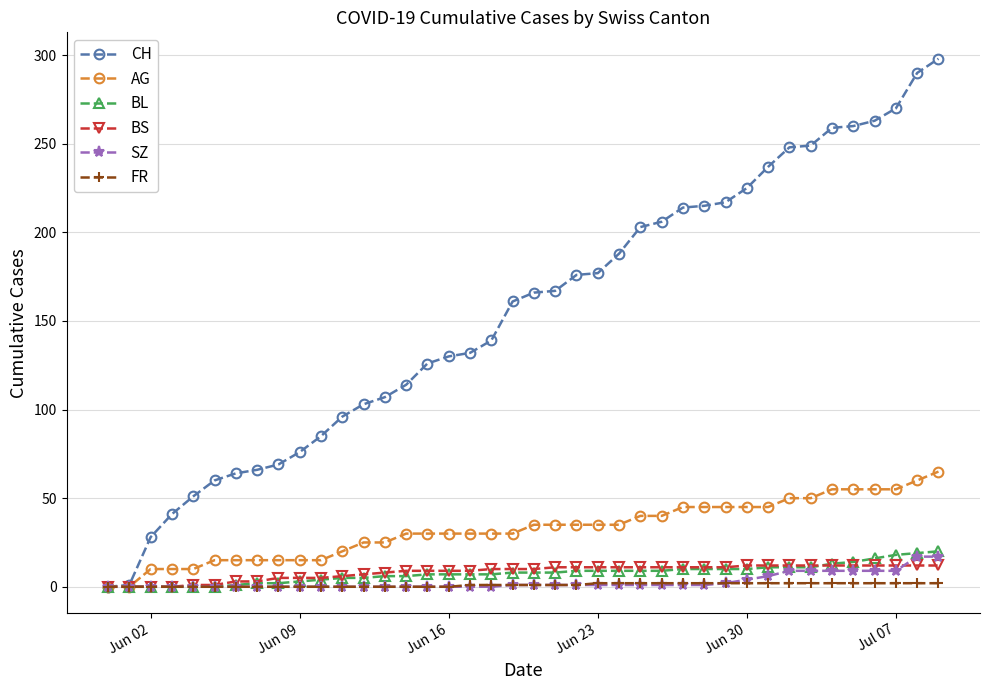

At how many categories does at least one series exceed 244?

8